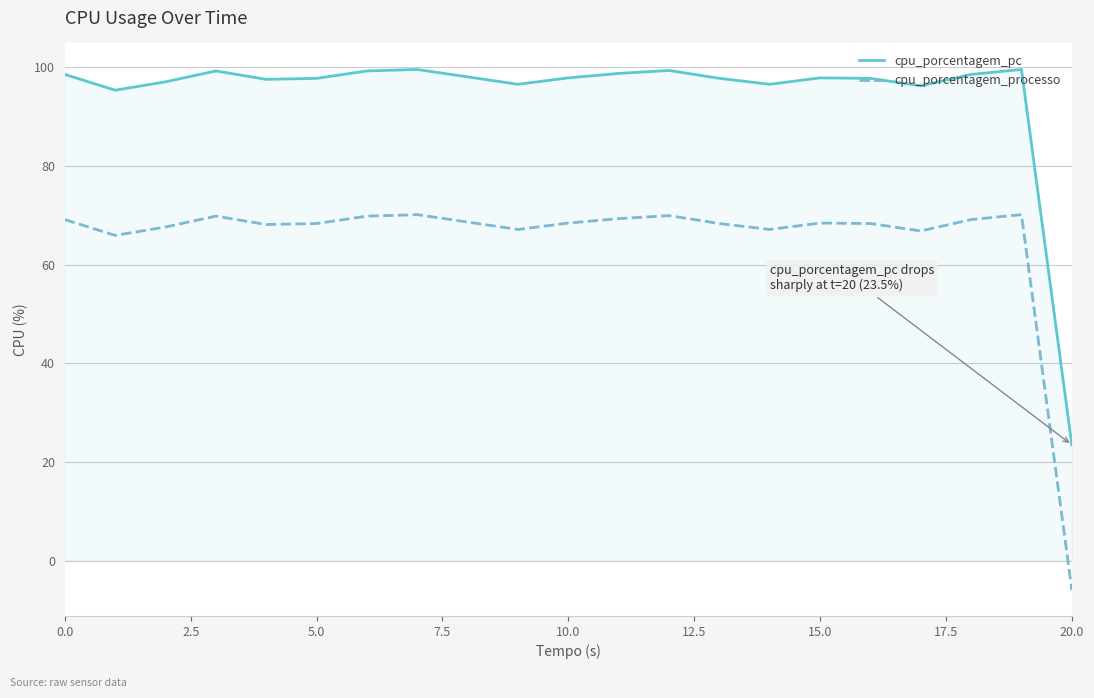

Rank the series by their maximum value, from lowest to highest.

cpu_porcentagem_processo, cpu_porcentagem_pc